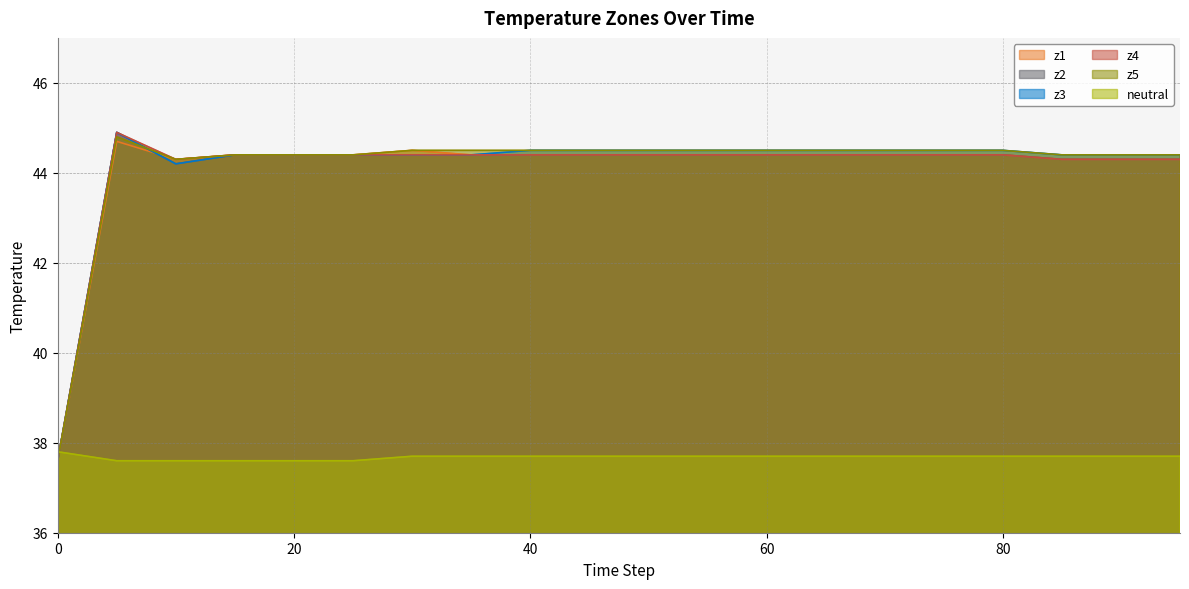

The value of z2 at 80 is 19.9. True or false?

False